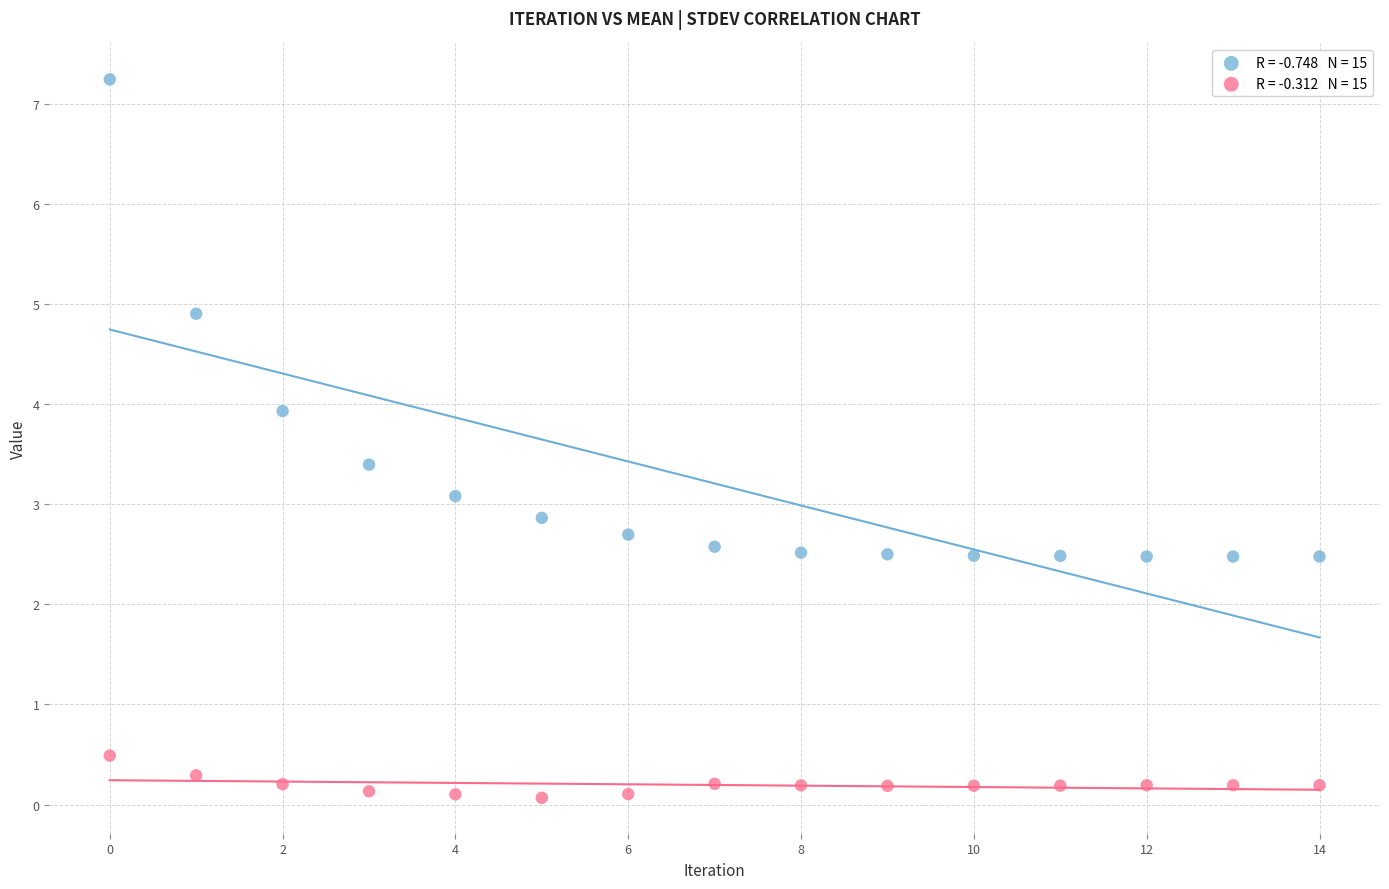

Across all data points, what is the range of Y values (max minus min)?

7.2